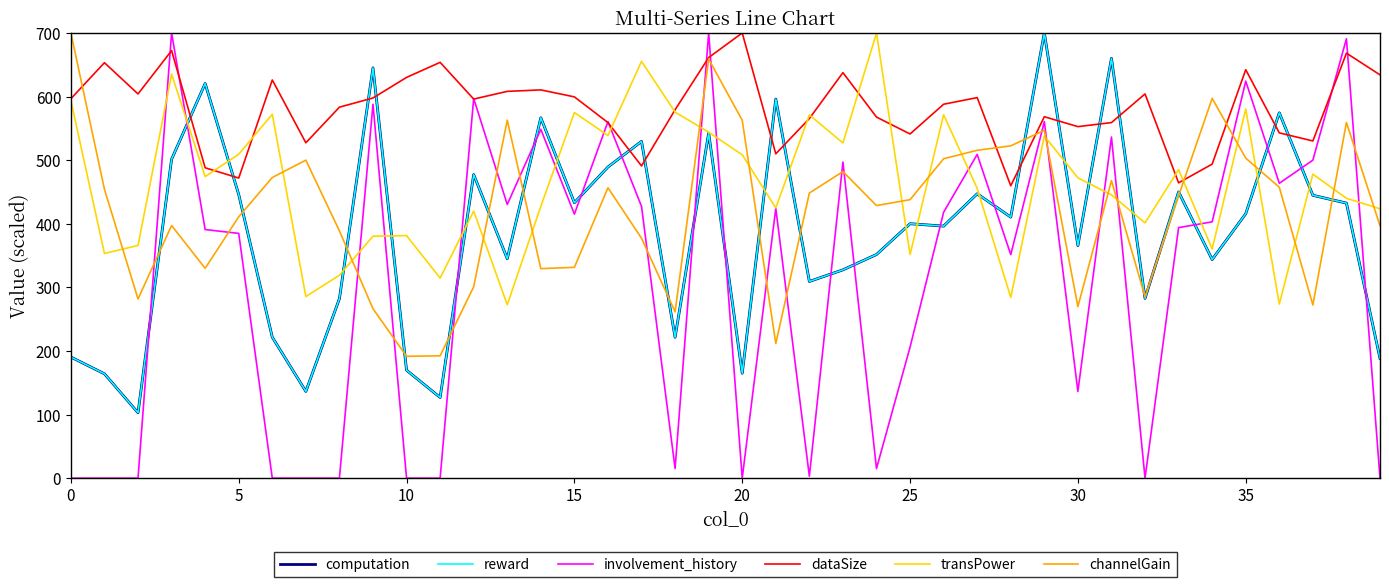

Which series has the widest spread of values?

involvement_history